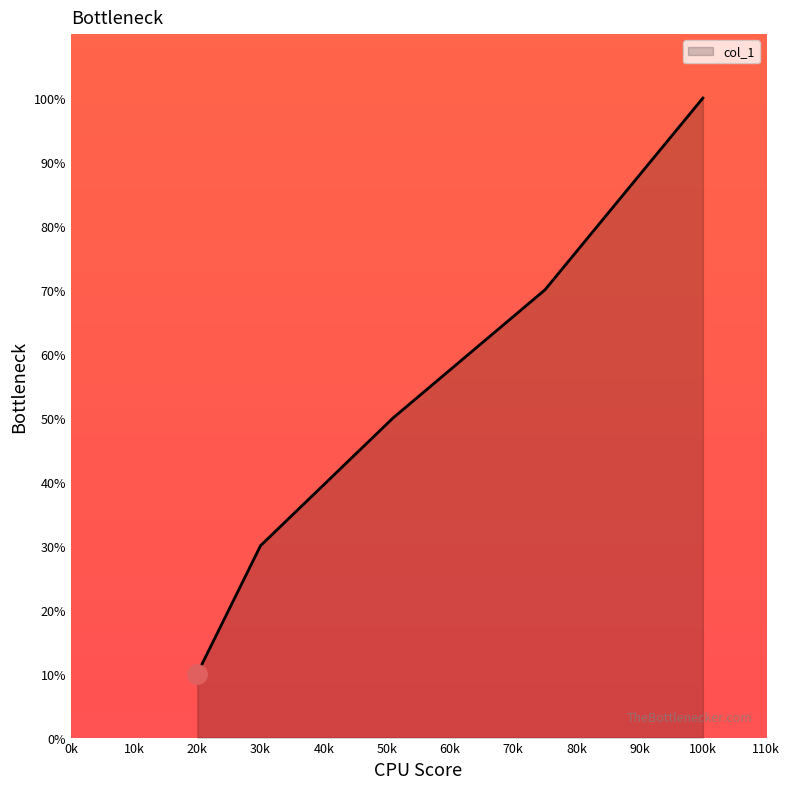

True or false: there are more than 2 points higher than both neighbors.

False